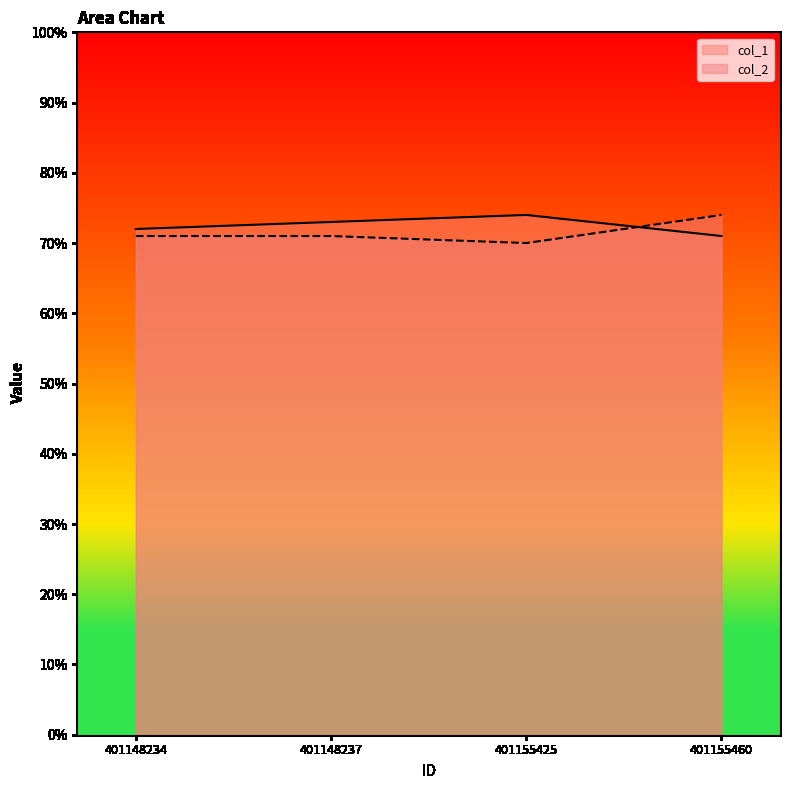

What is the sum of the col_1 values at 401148237 and 401148234?

145